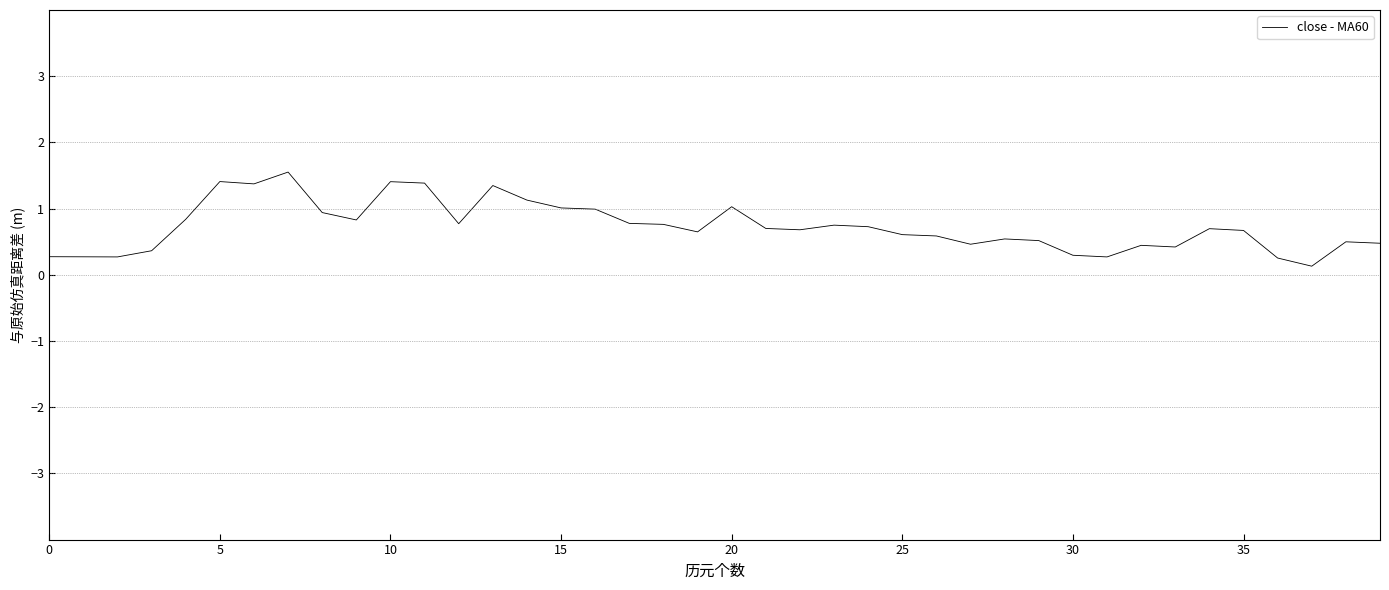

What is the change in value from 5 to 35?

-0.7